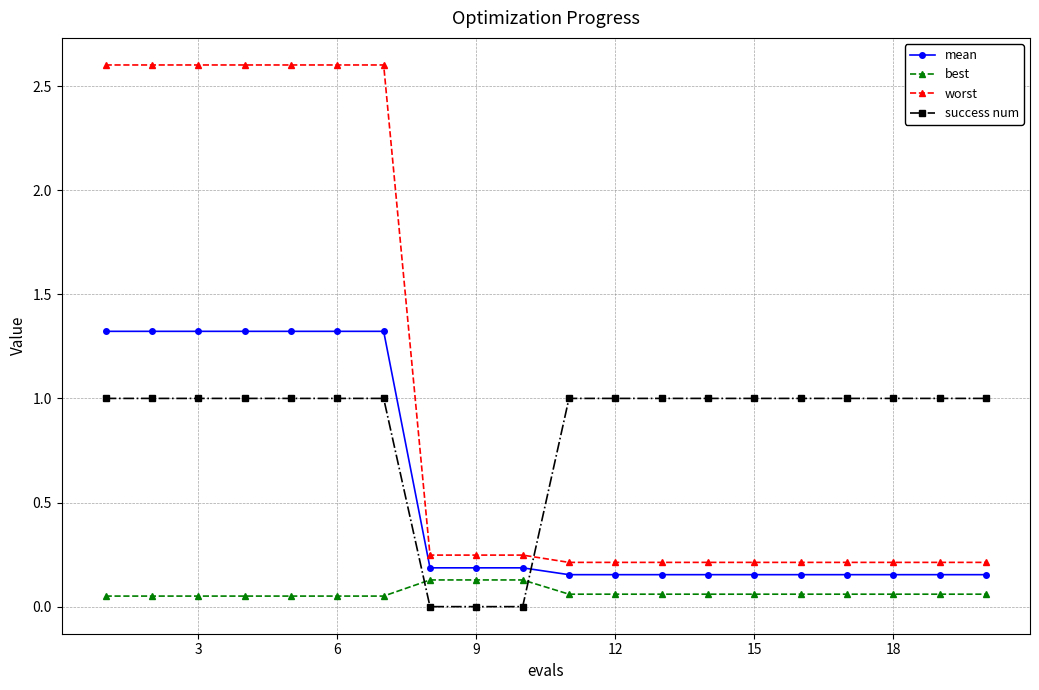

List the series in order of their overall mean, lowest first.

best, mean, success num, worst